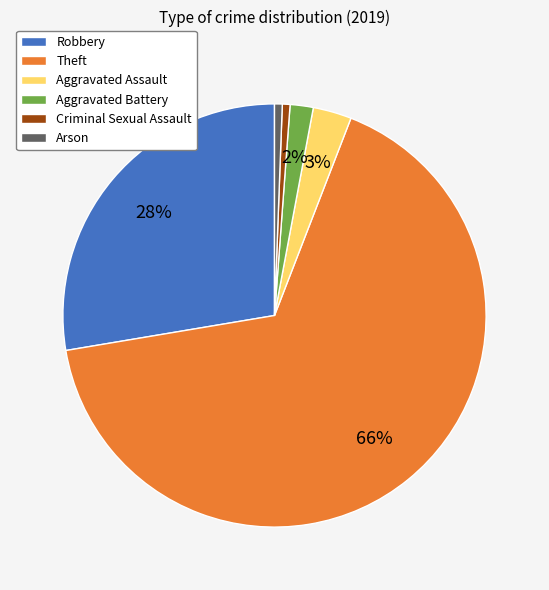

To the nearest percent, what is the average slice percentage?

17%